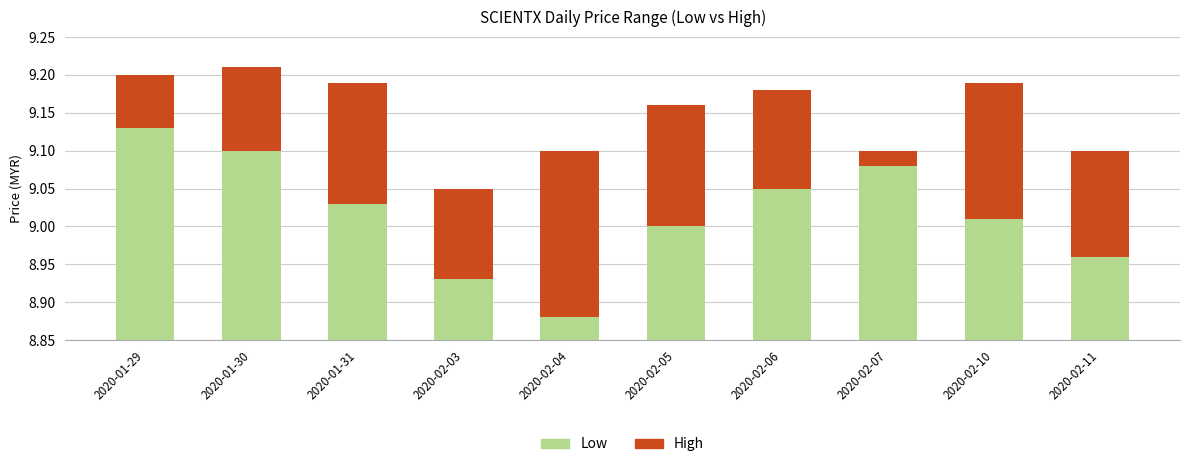

How many categories are shown in the chart?

10